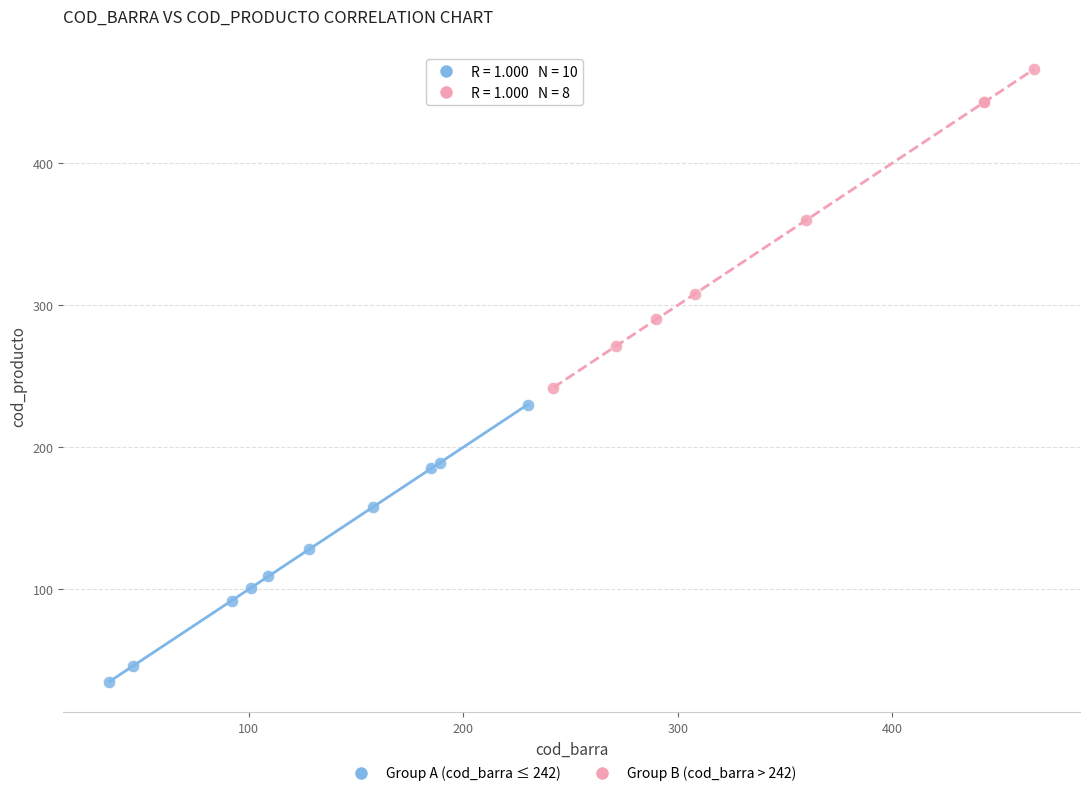

Which series reaches the maximum Y coordinate?

Group B (cod_barra > 242)